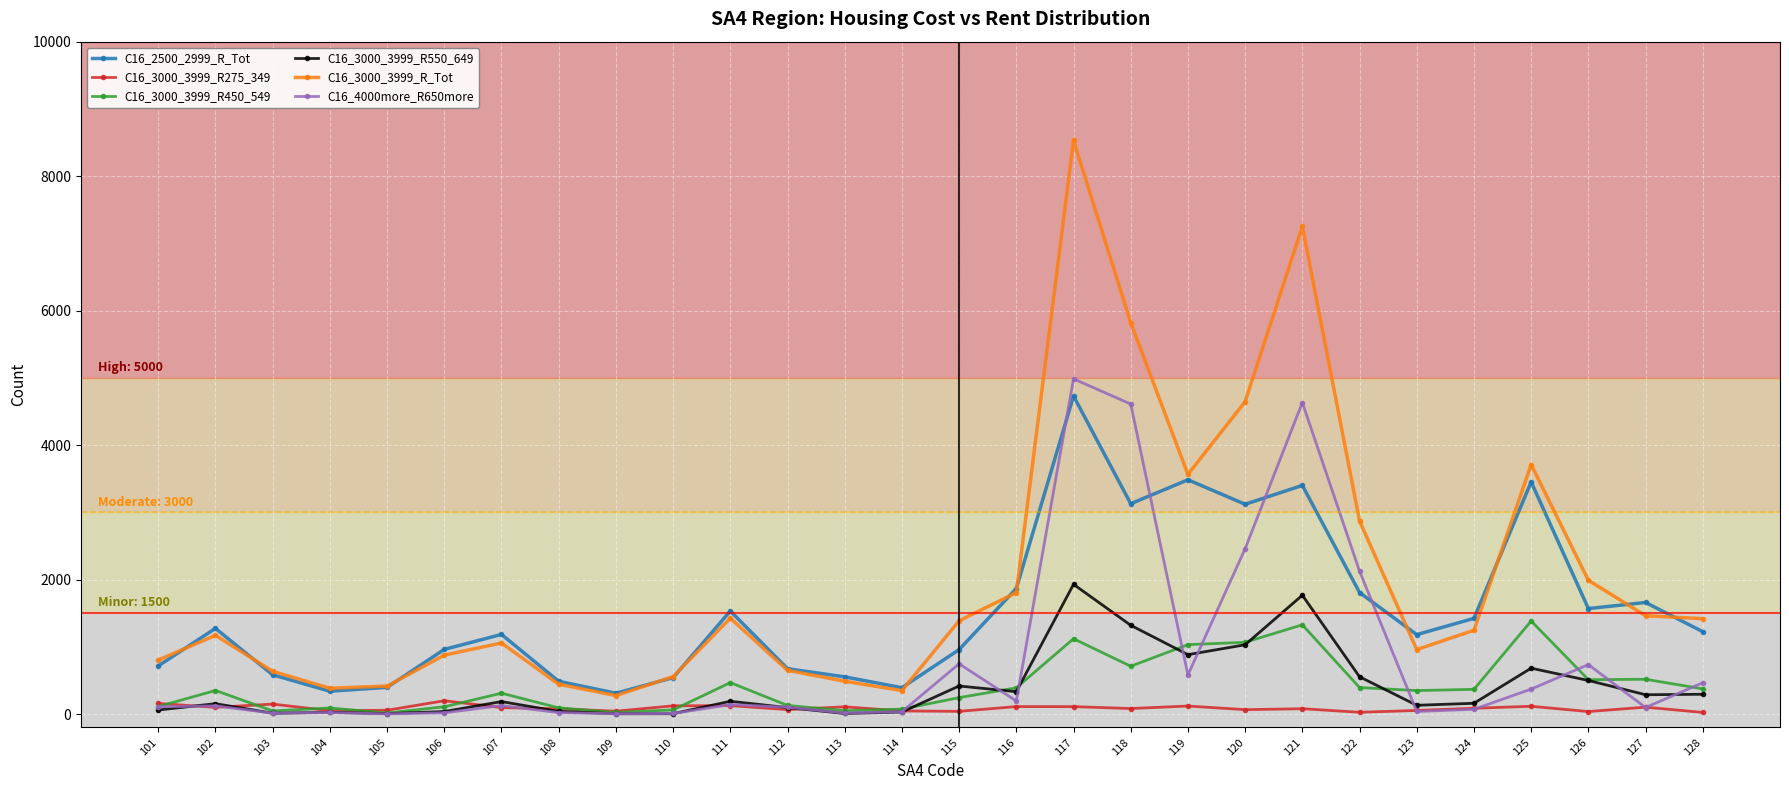

Count the number of data series in this chart.

6